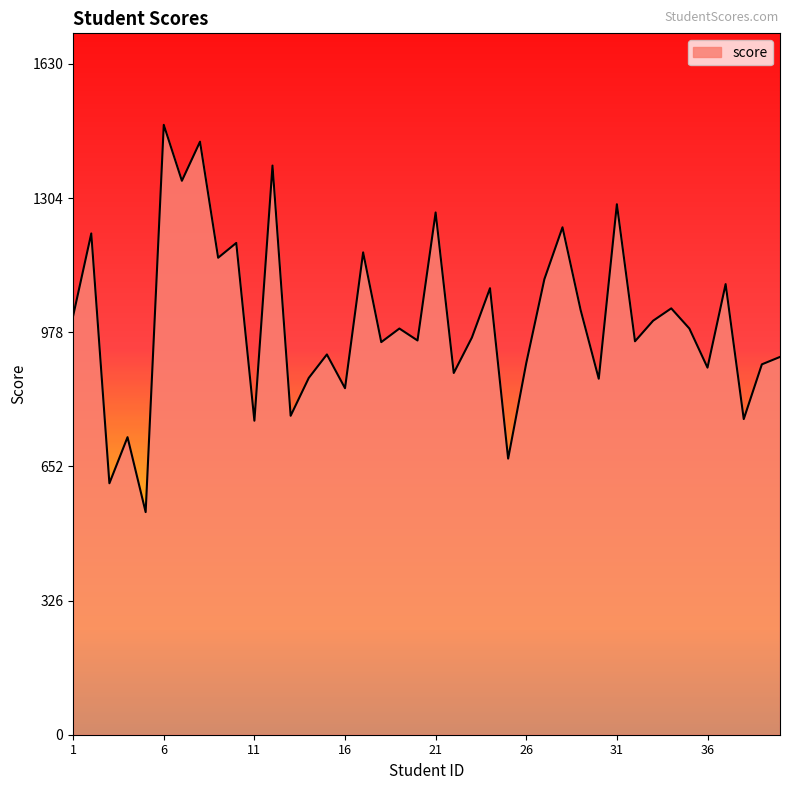

What is the maximum value shown in the chart?

1482